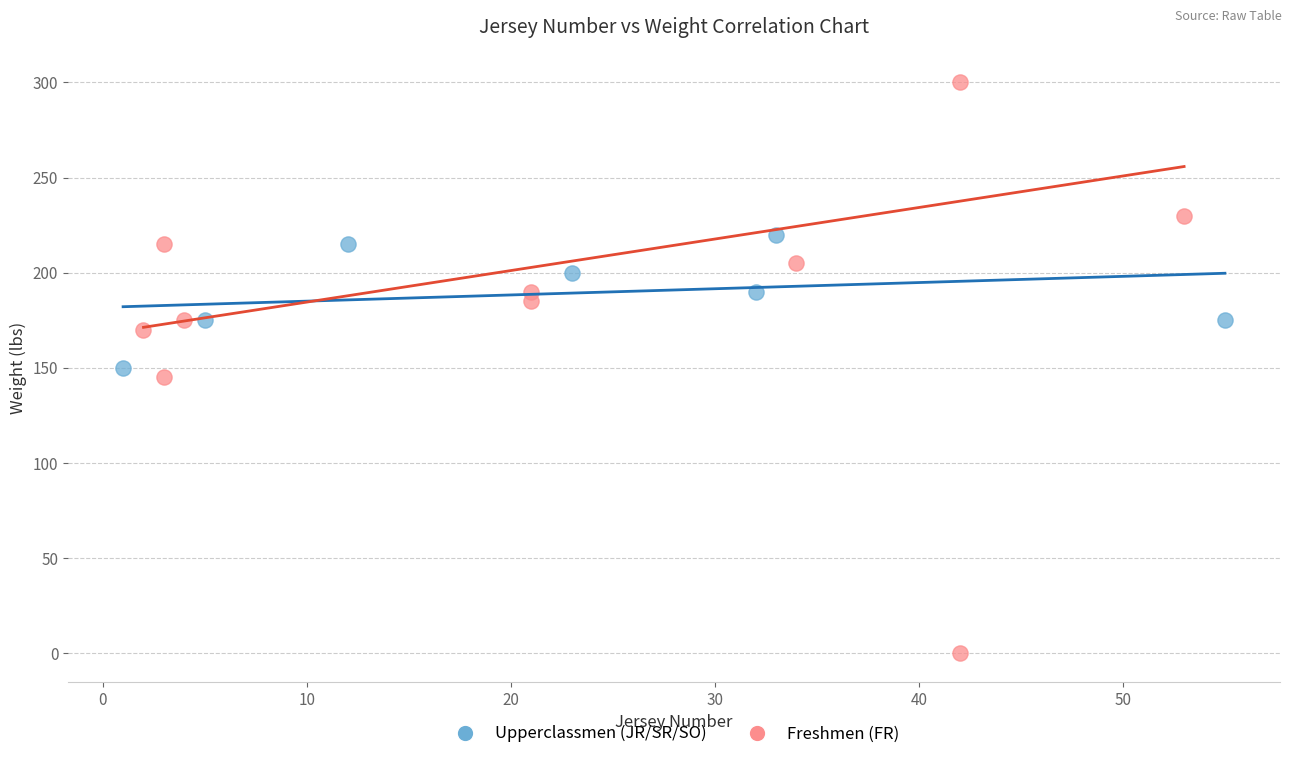

Which series contains the lowest Y value?

Freshmen (FR)